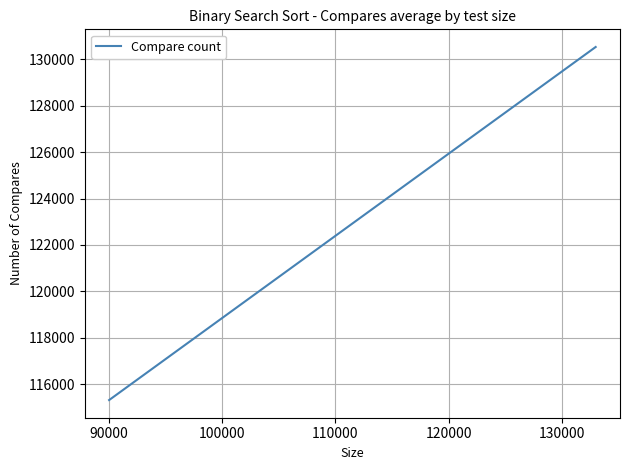

Is it true that the value at 90000 is 204339?

False